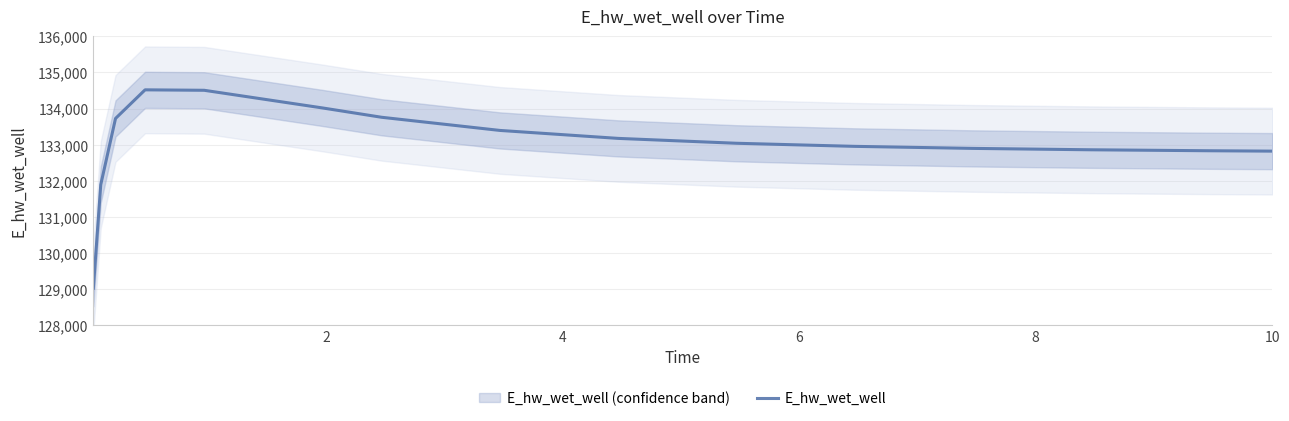

What is the highest value of the E_hw_wet_well series?

134517.1